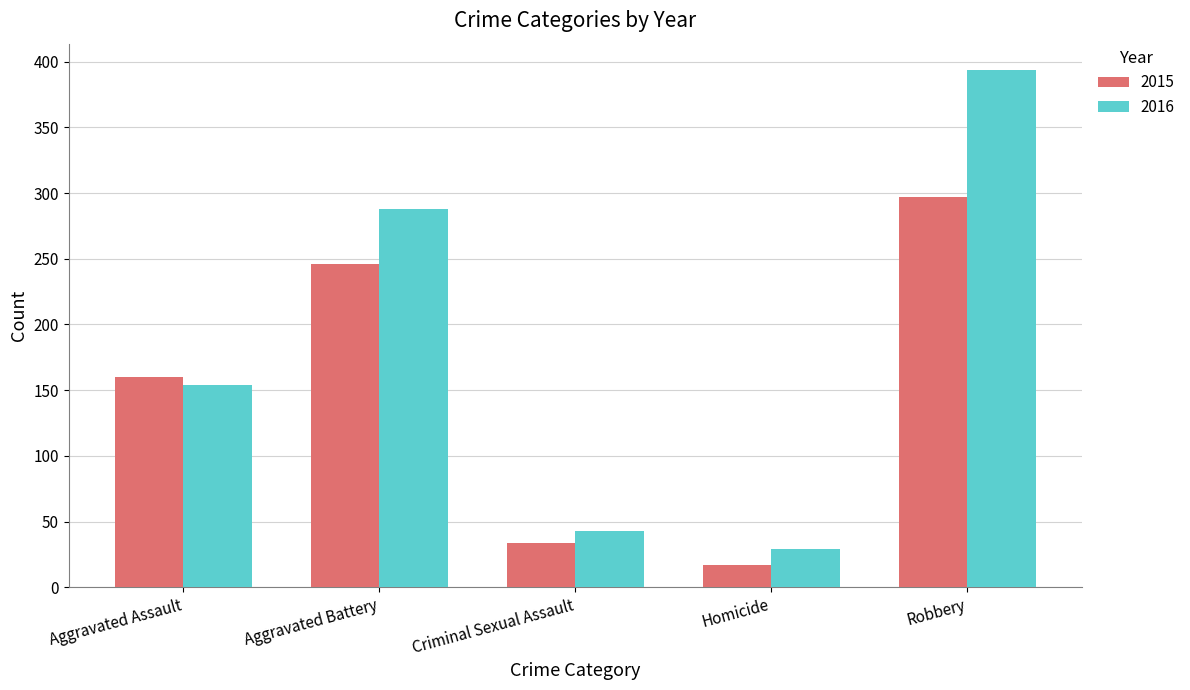

What is the average value of the 2015 series?

151